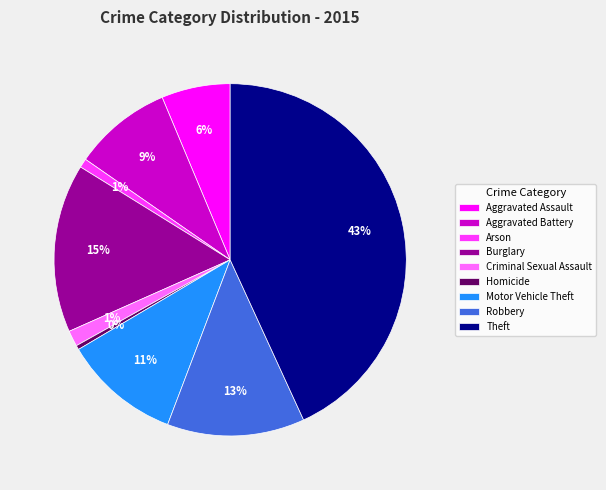

Is the sum of Homicide and Arson greater than half?

No